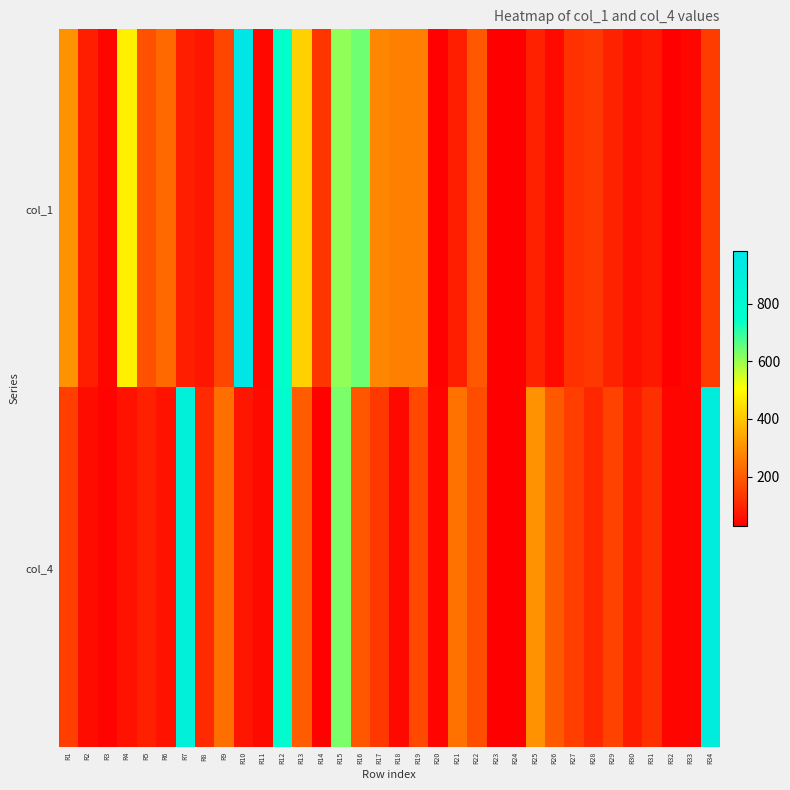

Which series has the largest range (max minus min)?

col_1